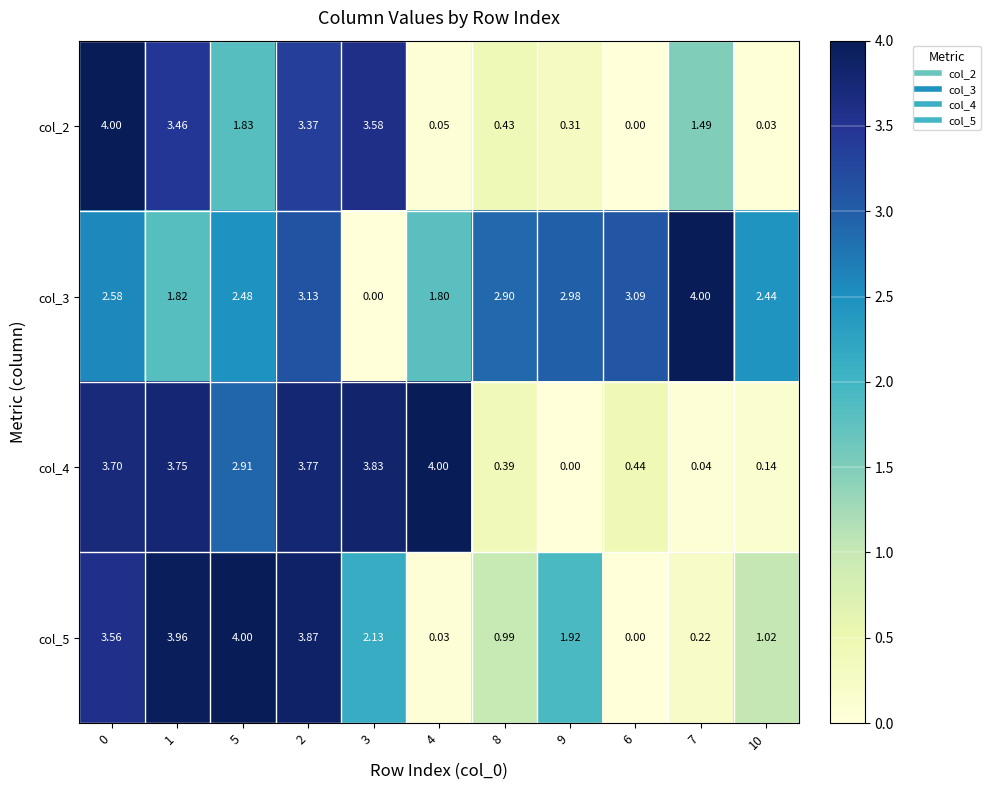

At how many categories does at least one series exceed 2?

11